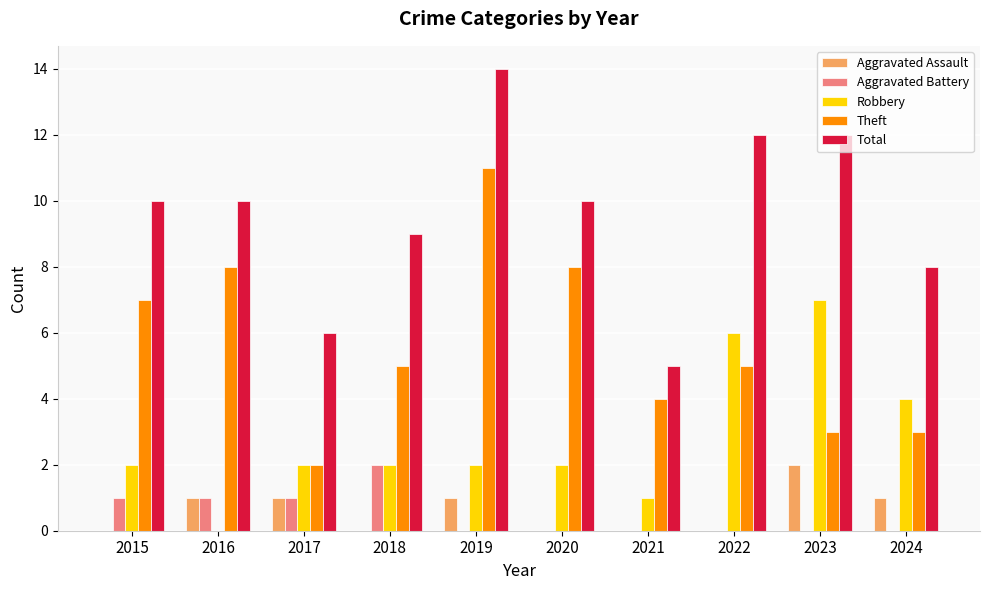

What is the sum of all Robbery values?

28